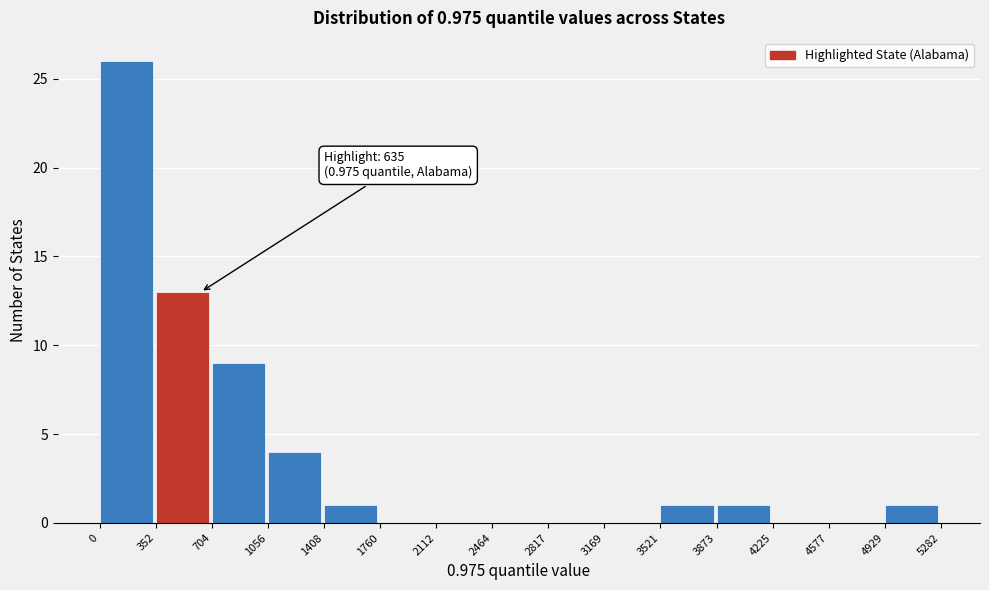

Over which range of the x-axis is the bar tallest?

0 to 352